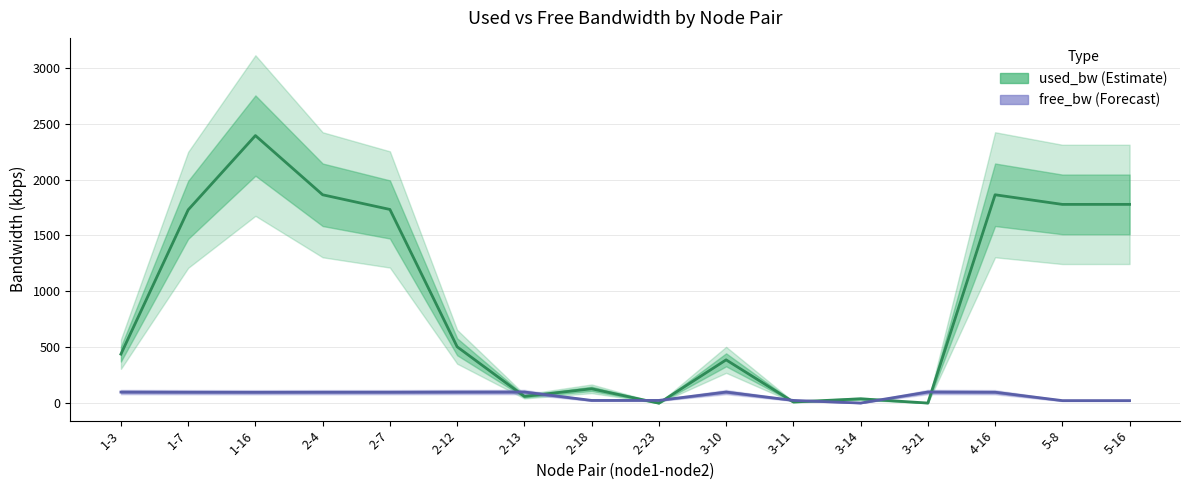

Is the value of used_bw at 3-10 greater than the value of free_bw at 1-3?

Yes